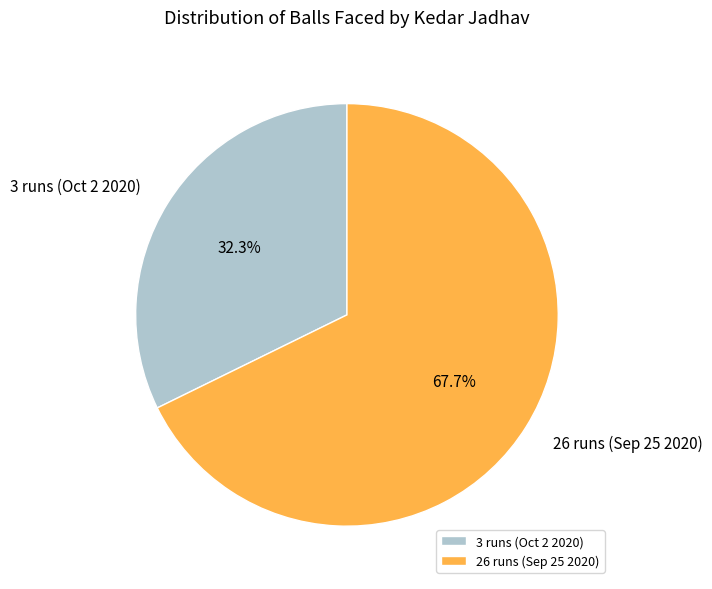

Does 26 runs (Sep 25 2020) represent more than half of the total?

Yes